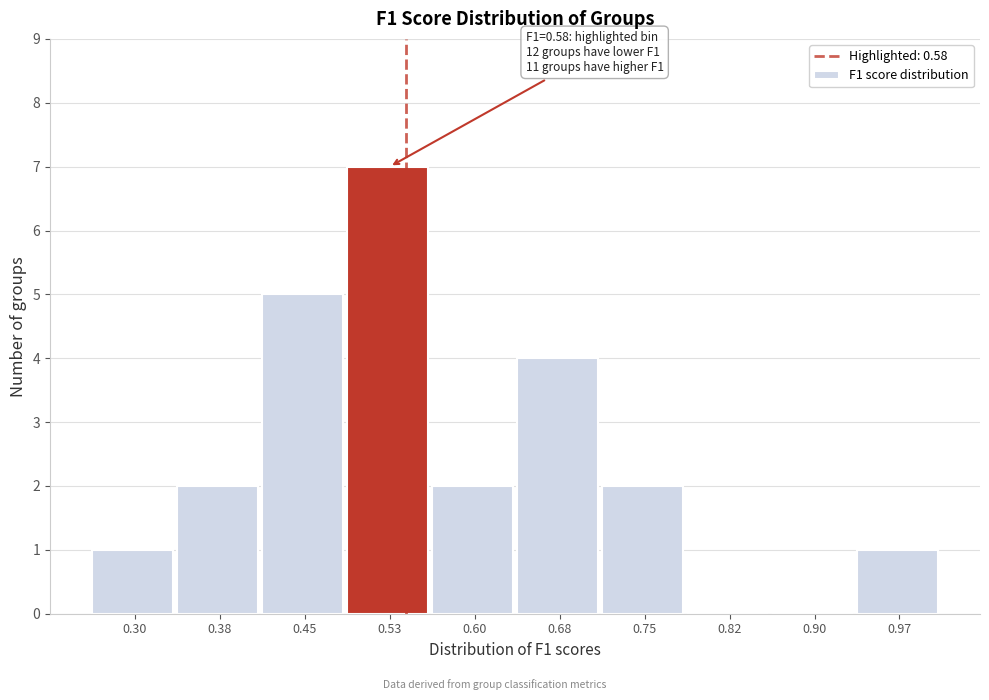

Reading right to left, list all the values displayed in this chart.

0.97=1	0.90=0	0.82=0	0.75=2	0.68=4	0.60=2	0.53=7	0.45=5	0.38=2	0.30=1